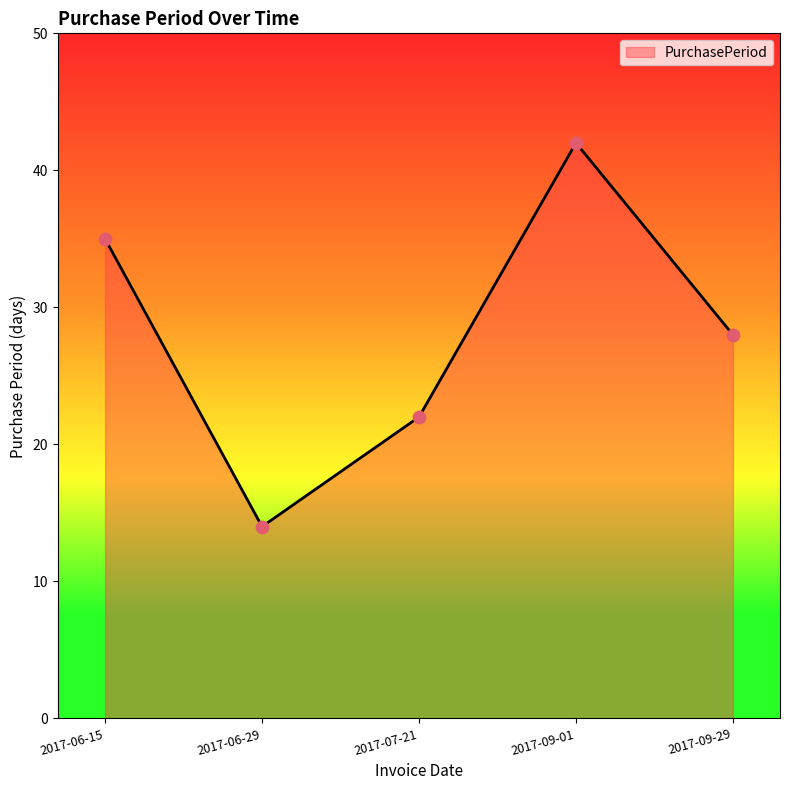

Between 2017-06-29 and 2017-09-29, which is larger?

2017-09-29